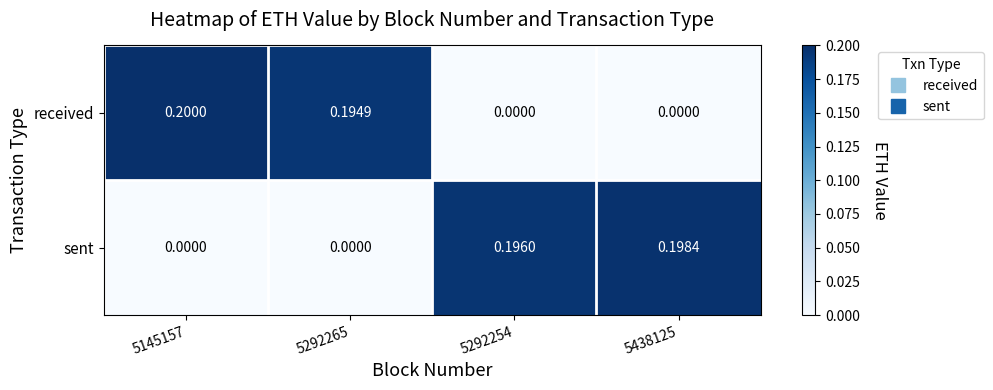

List the series in order of their peak value, lowest first.

sent, received